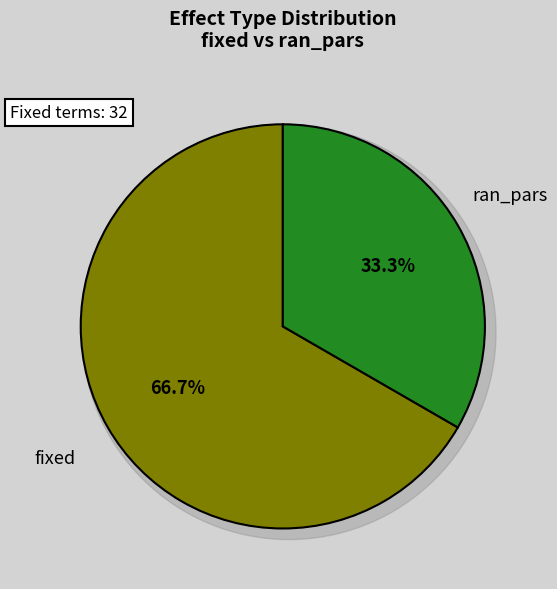

To the nearest percent, what percentage of the pie is fixed?

67%